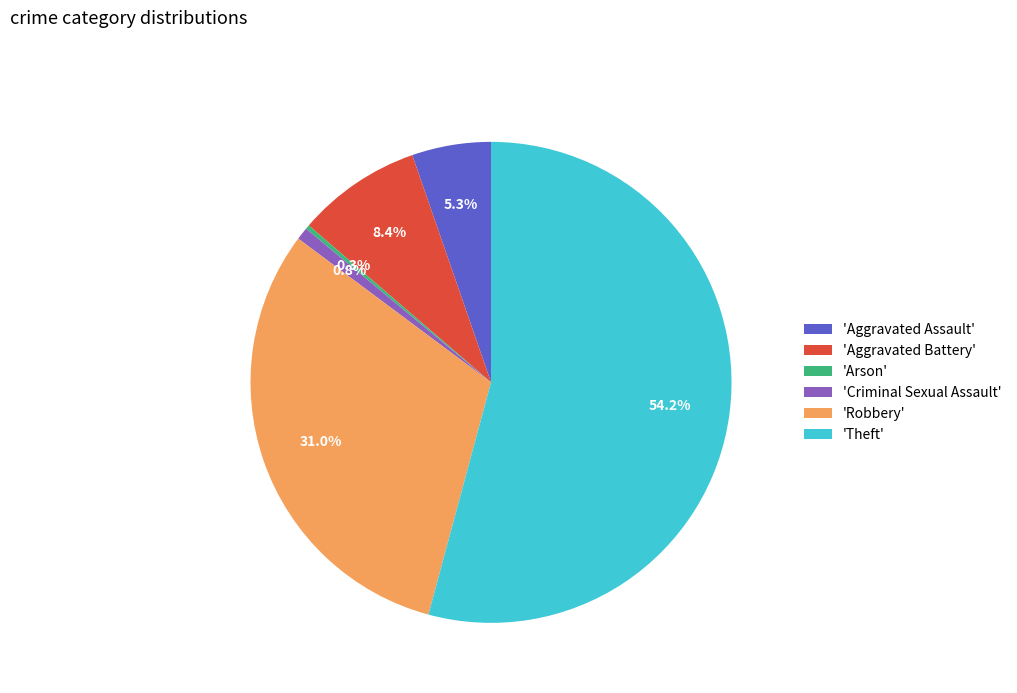

Is there a majority slice in this chart?

Yes